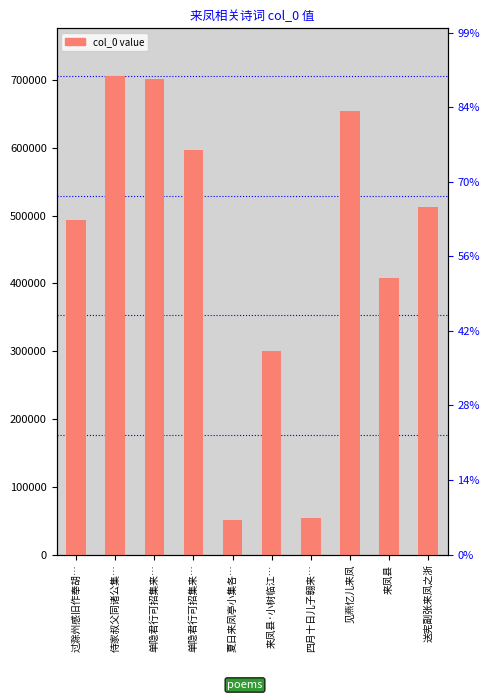

What is the difference between the maximum and second lowest values?

652139